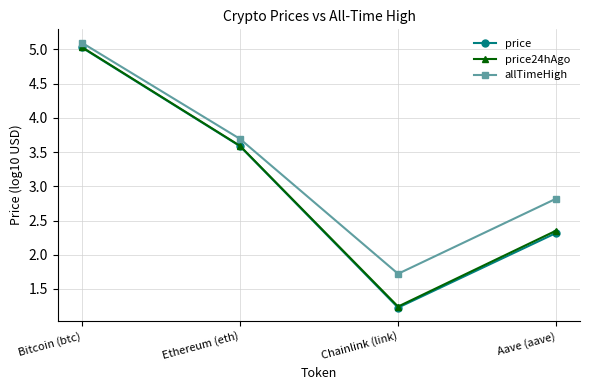

How many data points does each series have?

4